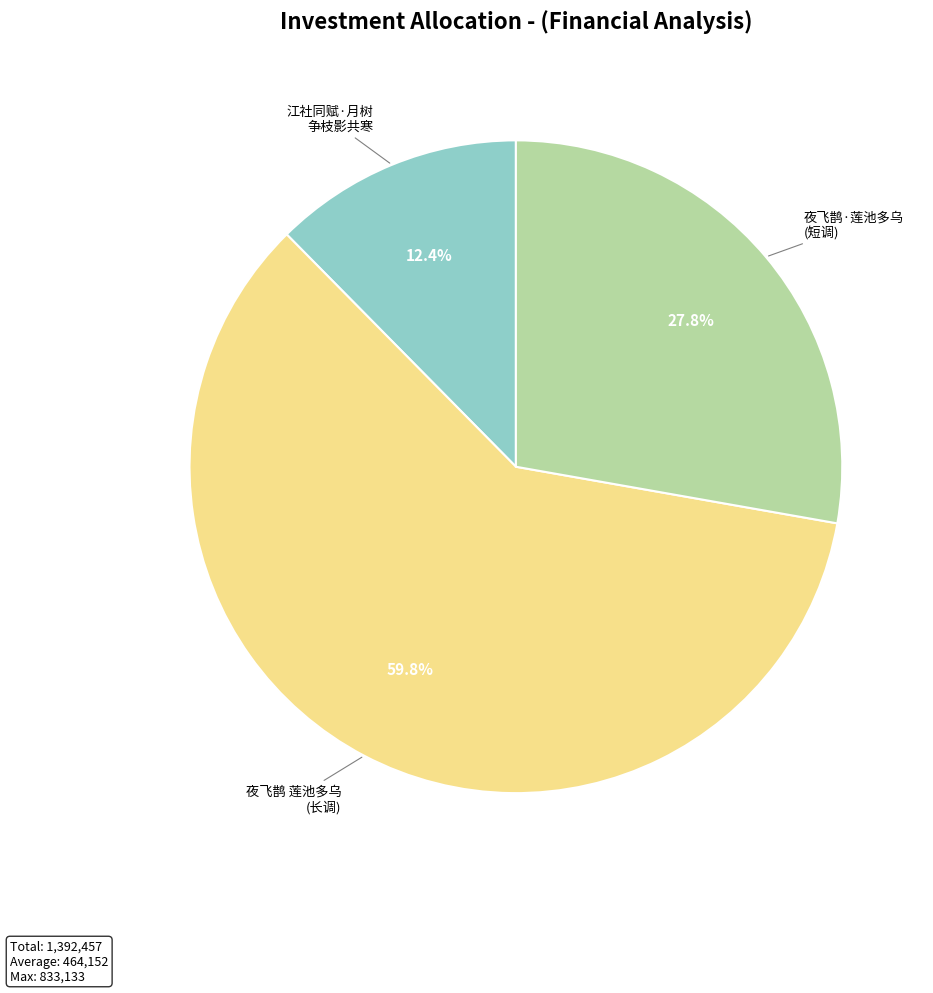

Does any single category account for the majority?

Yes